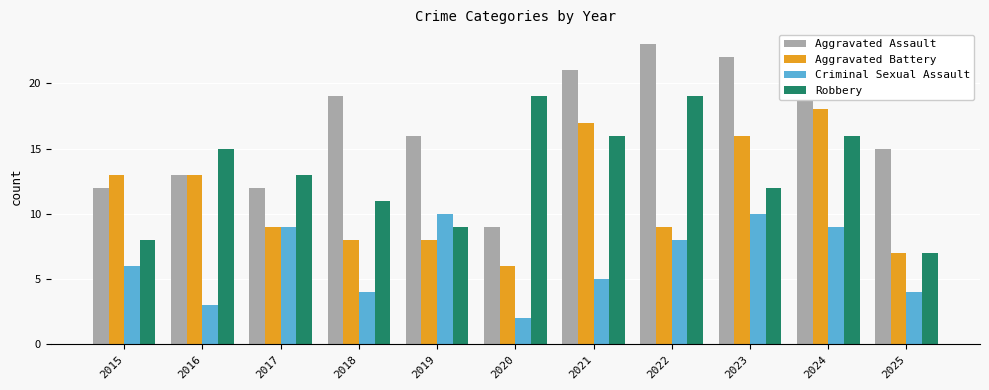

At how many categories does at least one series exceed 14?

9